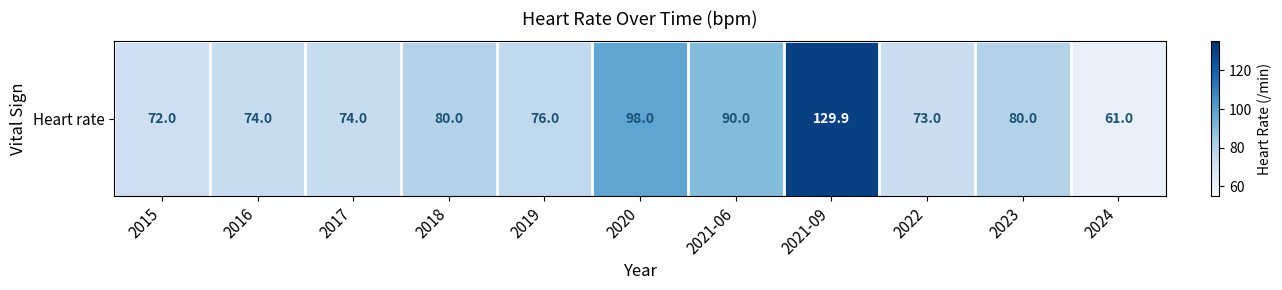

What is the sum of the values at 2017 and 2016?

148.0